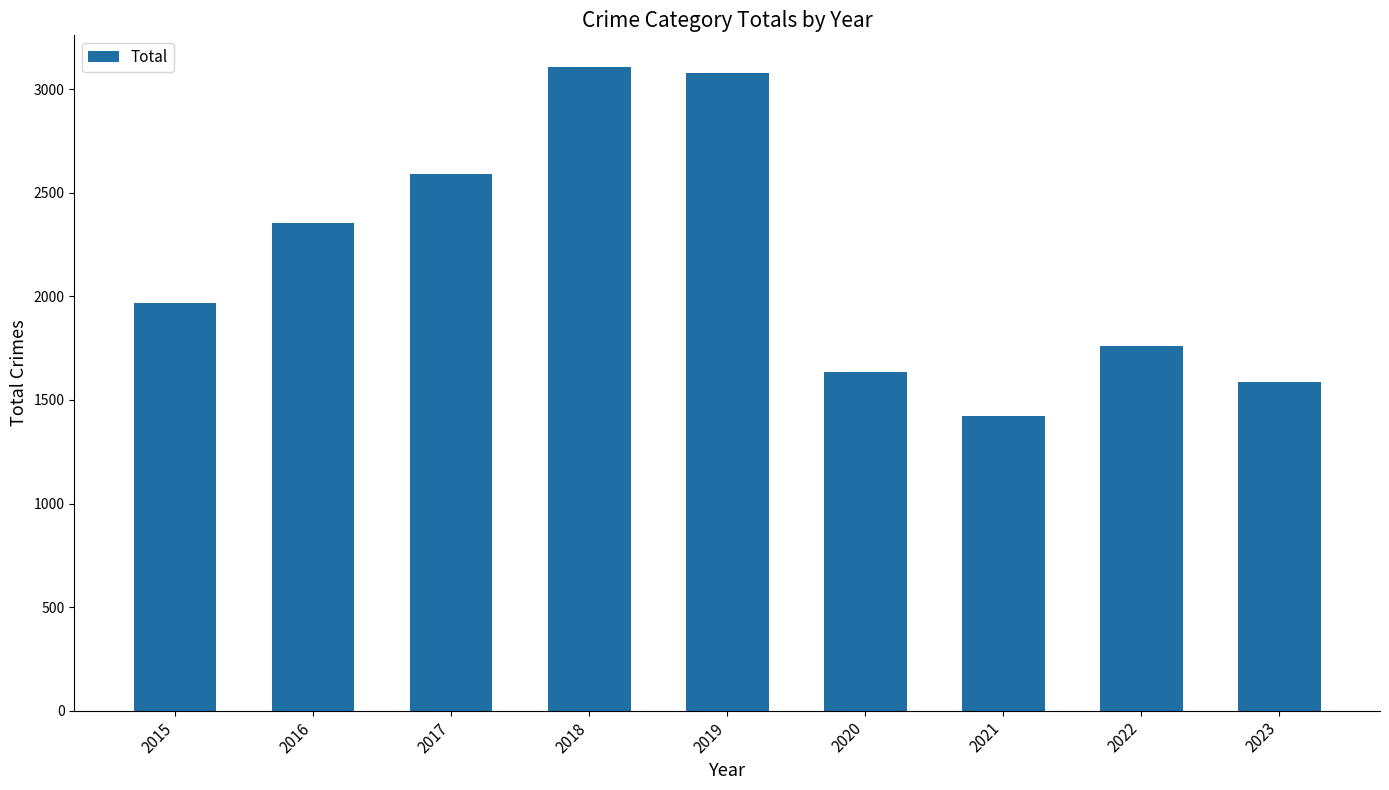

What is the change in value from 2016 to 2023?

-763